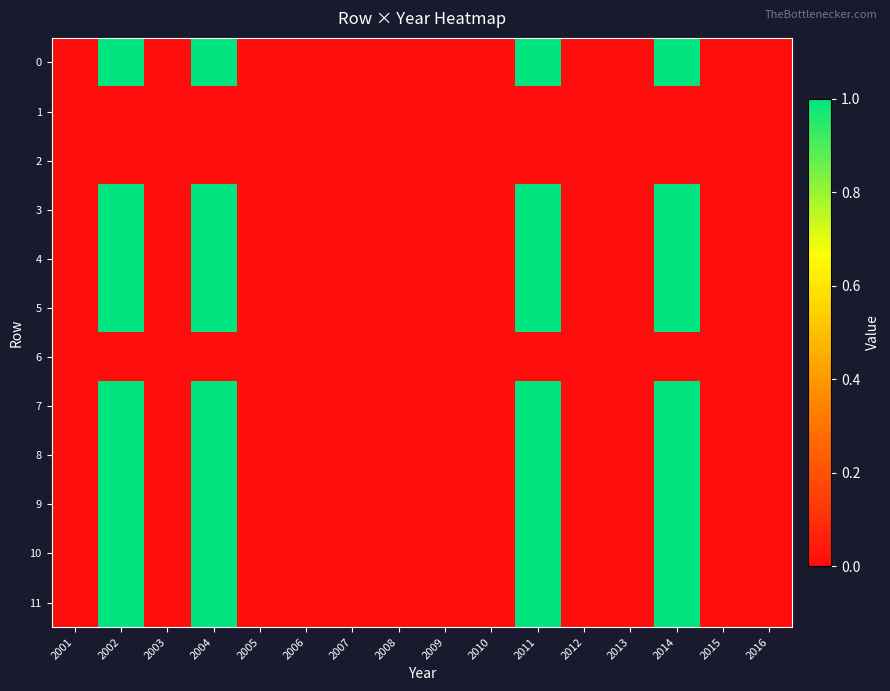

Which has a higher value, 2002 or 2003?

2002